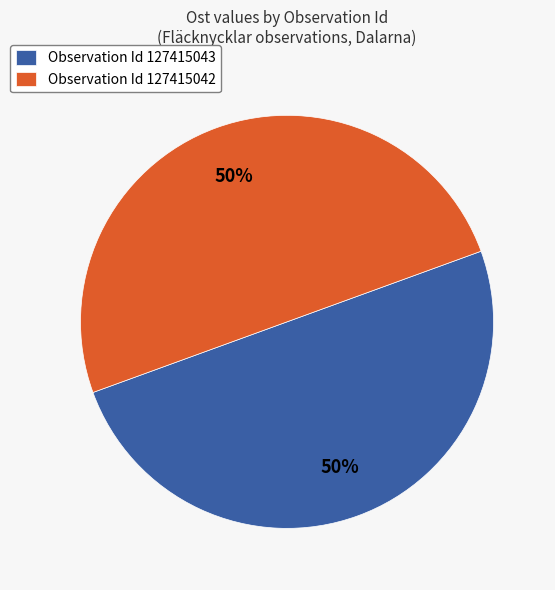

How many slices are in this pie chart?

2